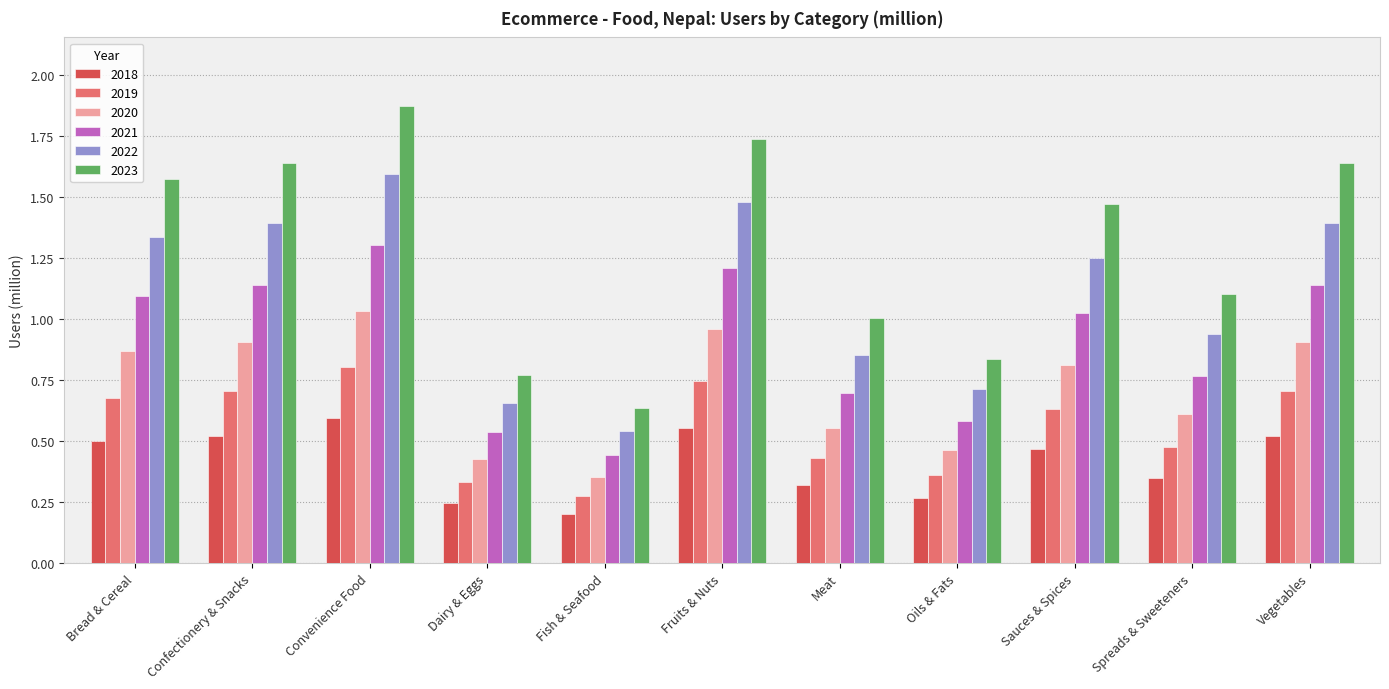

Where is 2019 nearest to the value 0?

Fish & Seafood